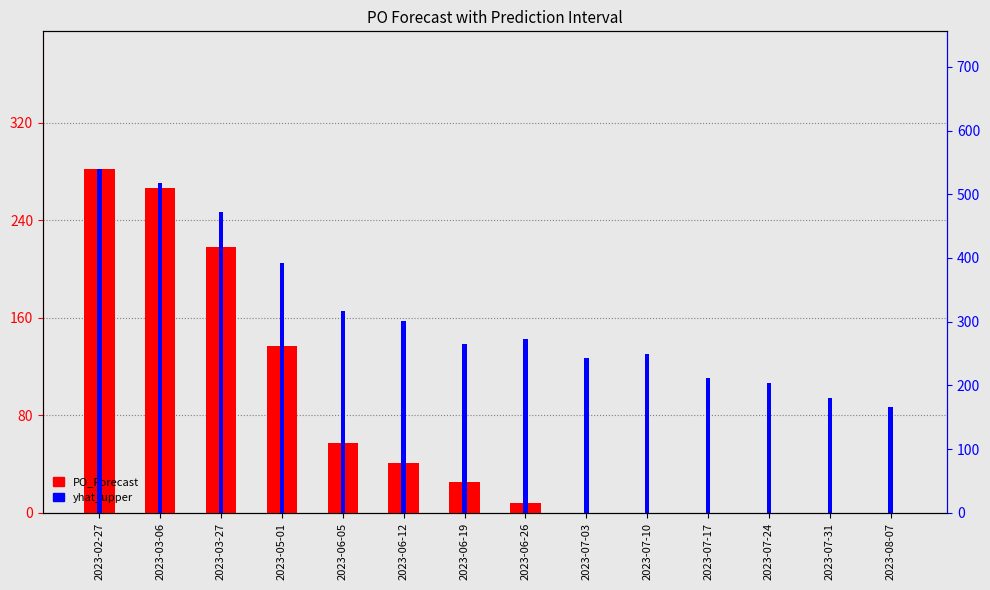

What is the difference between the maximum and second lowest values in the yhat_upper series?

359.1